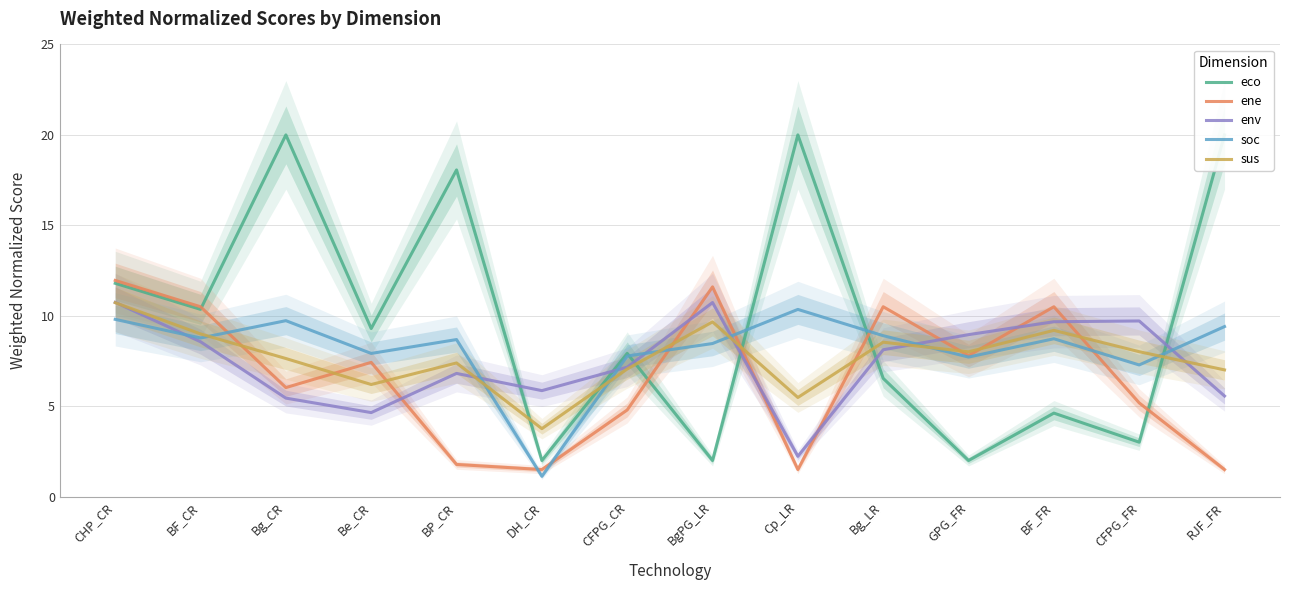

Reading left to right, what are all the values shown in this chart?

eco: CHP_CR=11.8	BF_CR=10.4	Bg_CR=20.0	Be_CR=9.3	BP_CR=18.1	DH_CR=2.0	CFPG_CR=7.9	BgPG_LR=2.0	Cp_LR=20.0	Bg_LR=6.5	GPG_FR=2.0	BF_FR=4.6	CFPG_FR=3.0	RJF_FR=20.0
ene: CHP_CR=12.0	BF_CR=10.5	Bg_CR=6.0	Be_CR=7.4	BP_CR=1.8	DH_CR=1.5	CFPG_CR=4.8	BgPG_LR=11.6	Cp_LR=1.5	Bg_LR=10.5	GPG_FR=7.8	BF_FR=10.5	CFPG_FR=5.2	RJF_FR=1.5
env: CHP_CR=10.7	BF_CR=8.6	Bg_CR=5.4	Be_CR=4.6	BP_CR=6.8	DH_CR=5.9	CFPG_CR=7.2	BgPG_LR=10.7	Cp_LR=2.2	Bg_LR=8.1	GPG_FR=9.0	BF_FR=9.7	CFPG_FR=9.7	RJF_FR=5.6
soc: CHP_CR=9.8	BF_CR=8.8	Bg_CR=9.7	Be_CR=7.9	BP_CR=8.7	DH_CR=1.1	CFPG_CR=7.8	BgPG_LR=8.5	Cp_LR=10.4	Bg_LR=8.9	GPG_FR=7.7	BF_FR=8.7	CFPG_FR=7.3	RJF_FR=9.4
sus: CHP_CR=10.7	BF_CR=9.0	Bg_CR=7.6	Be_CR=6.2	BP_CR=7.4	DH_CR=3.8	CFPG_CR=7.1	BgPG_LR=9.7	Cp_LR=5.5	Bg_LR=8.5	GPG_FR=8.0	BF_FR=9.2	CFPG_FR=8.0	RJF_FR=7.0